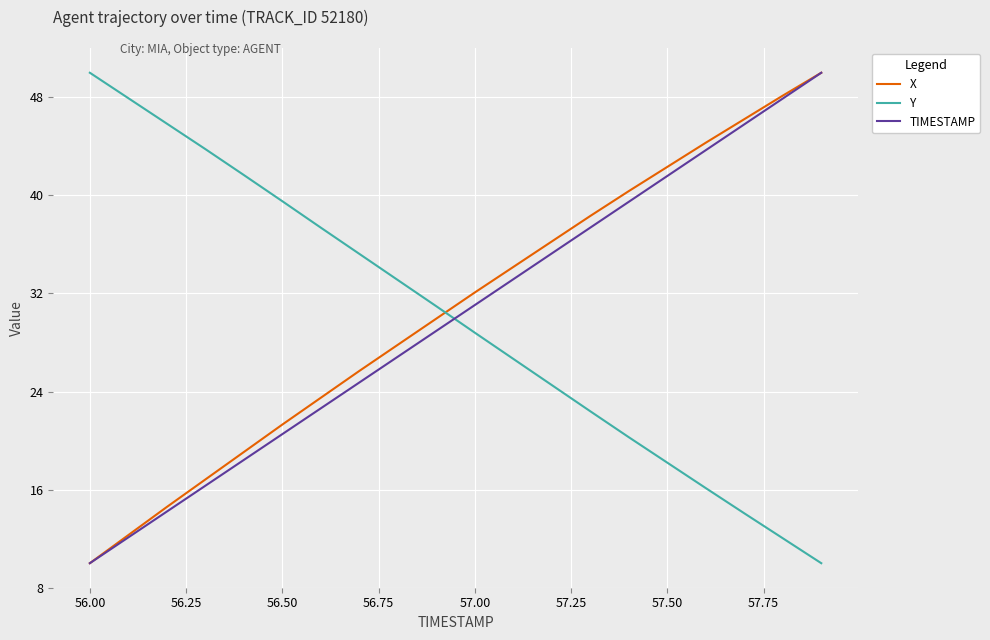

Which series ends up on top after the final intersection of Y and X?

X